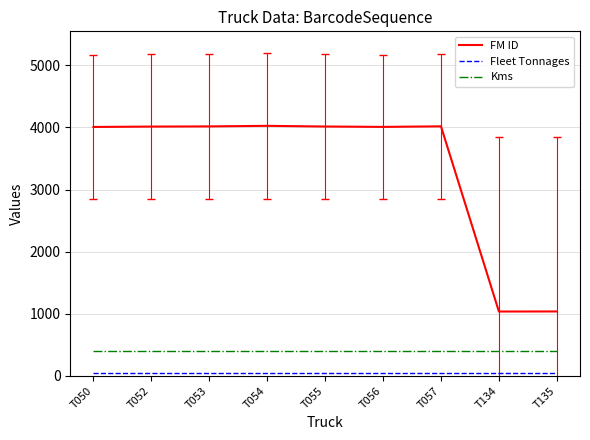

What is the sum of the Kms values at T134 and T052?

800